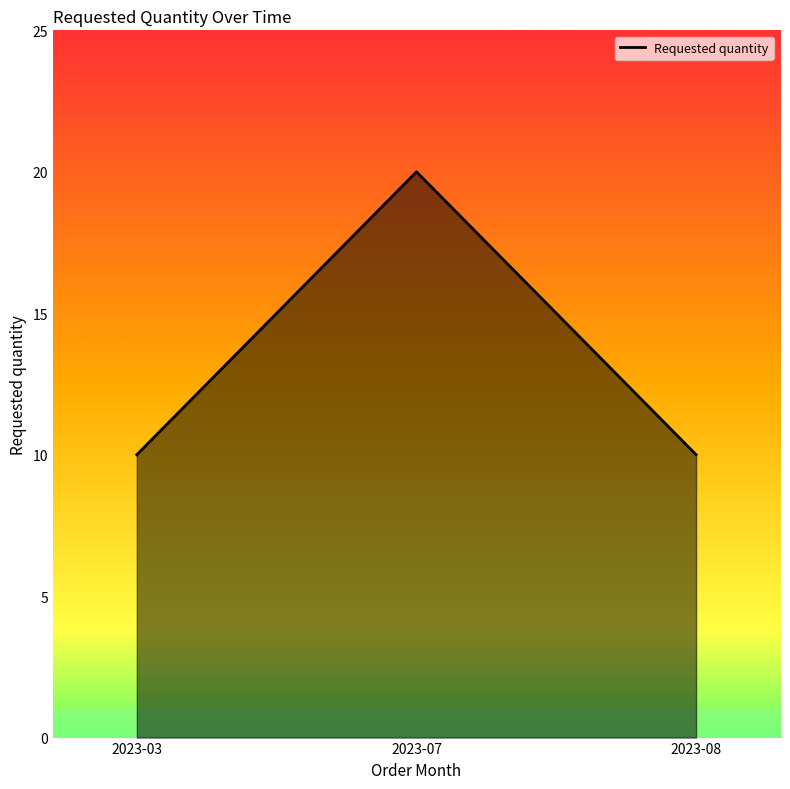

At which category does the chart reach its peak across all series?

2023-07